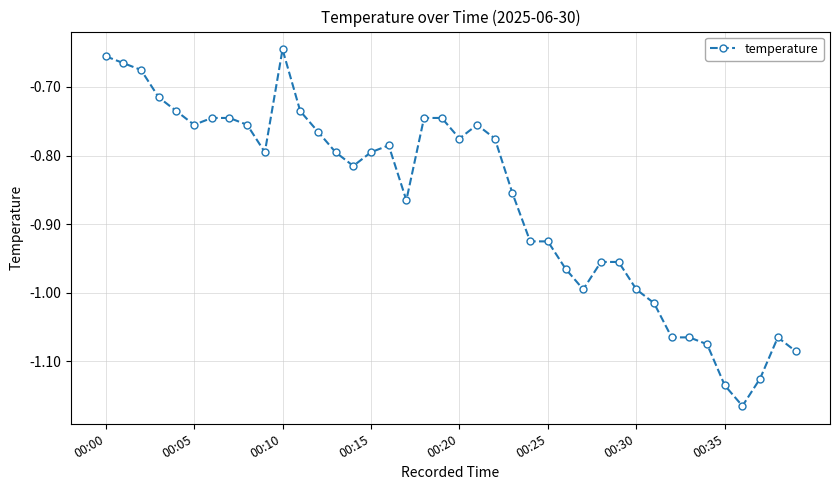

True or false: there are more than 0 points higher than both neighbors.

True